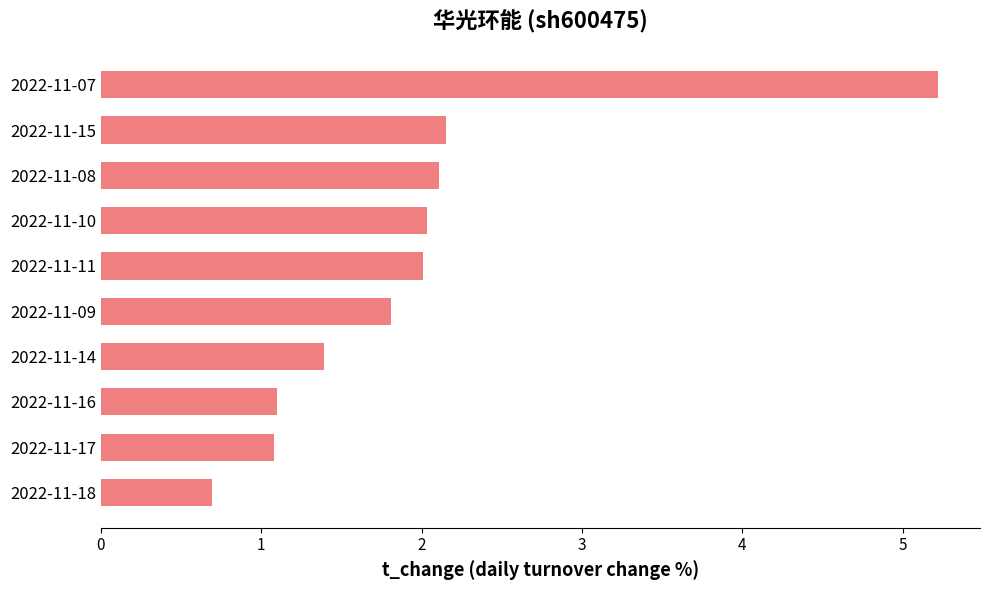

What is the approximate value at 2022-11-11?

2.0